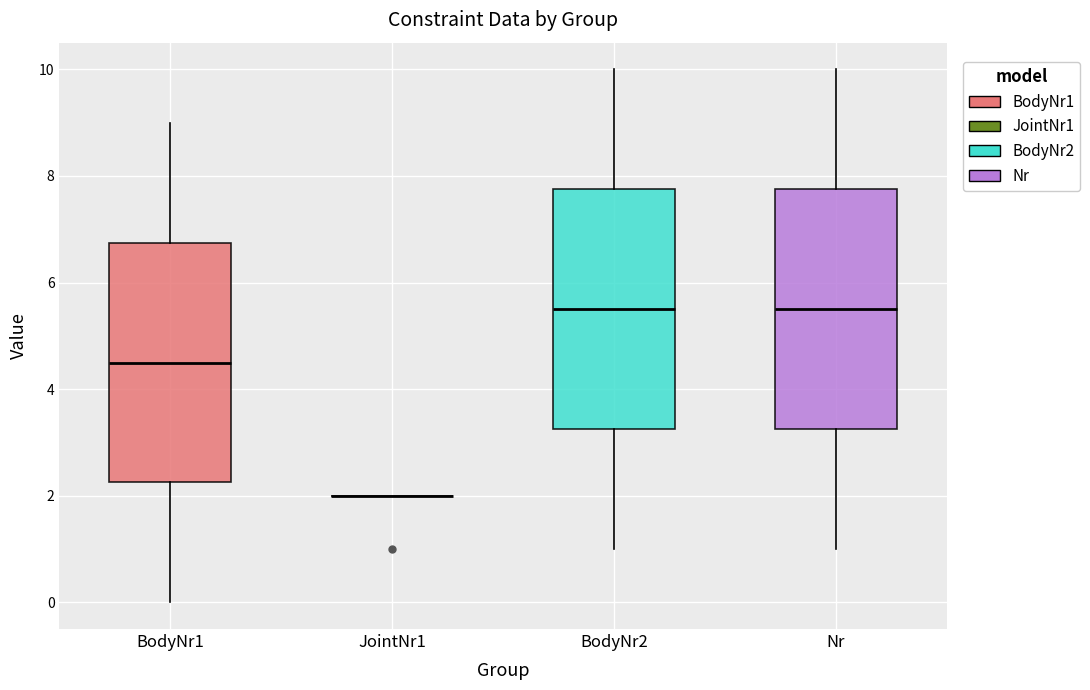

Where is the upper edge of the box for Nr on the y-axis? The values are not printed on the chart, so give them approximately, as read against the axis.

7.8